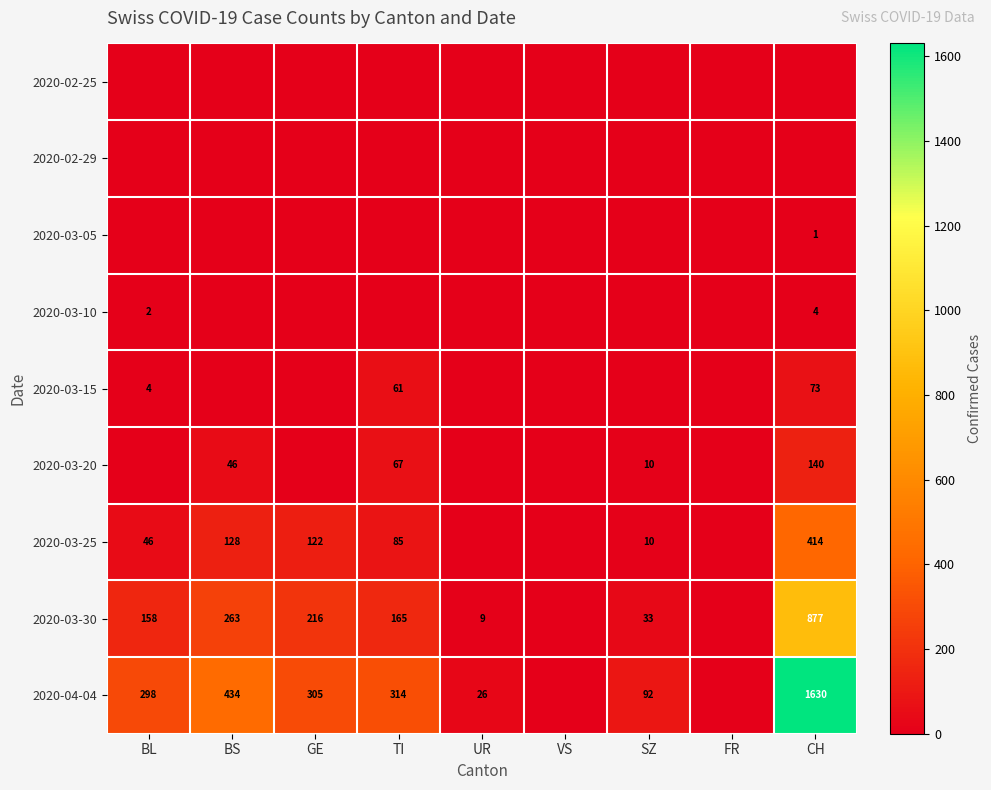

Is the value of 2020-03-20 at TI greater than the value of 2020-03-30 at VS?

Yes